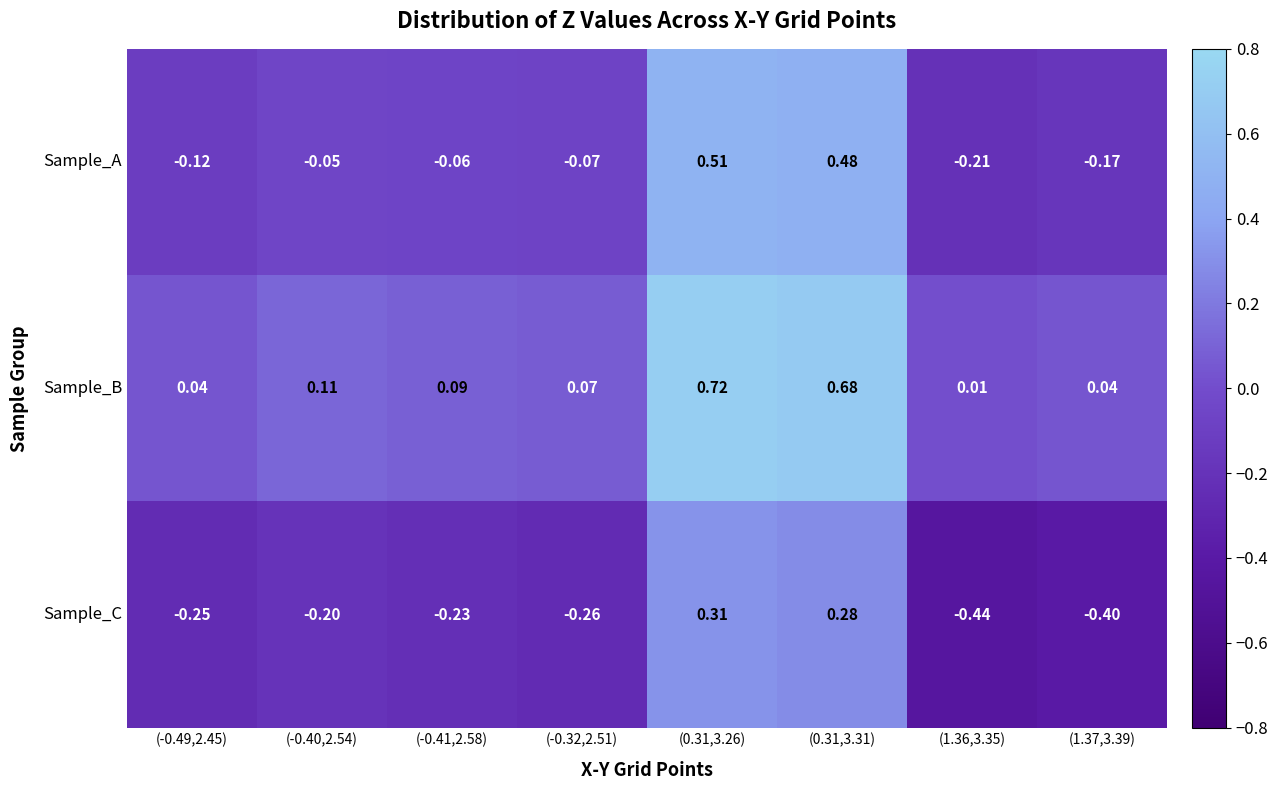

Which series has the largest total across all categories?

Sample_B